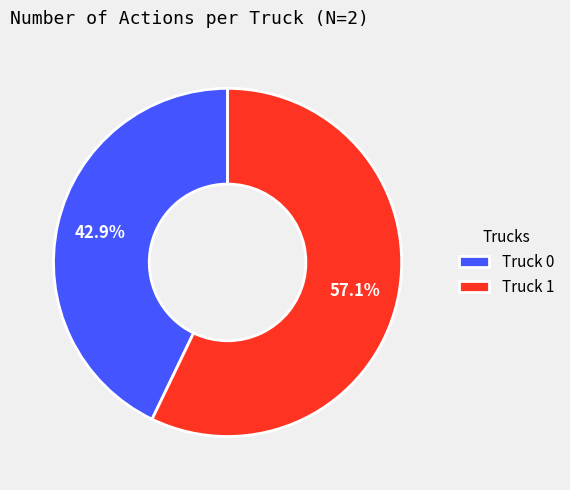

What percentage is the Truck 1 slice, to the nearest percent?

57%